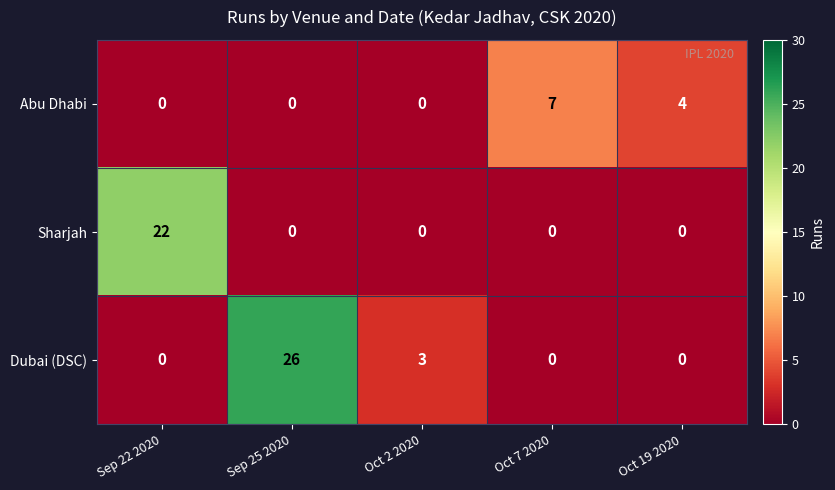

List the series in order of their peak value, lowest first.

Abu Dhabi, Sharjah, Dubai (DSC)